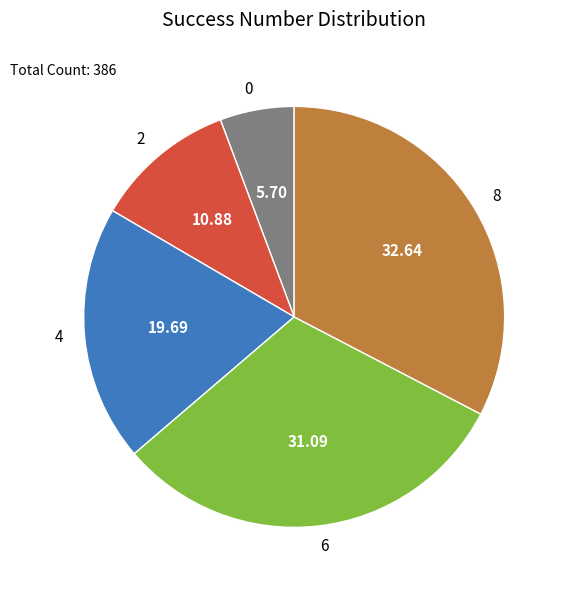

Rank the categories by value from highest to lowest.

8, 6, 4, 2, 0